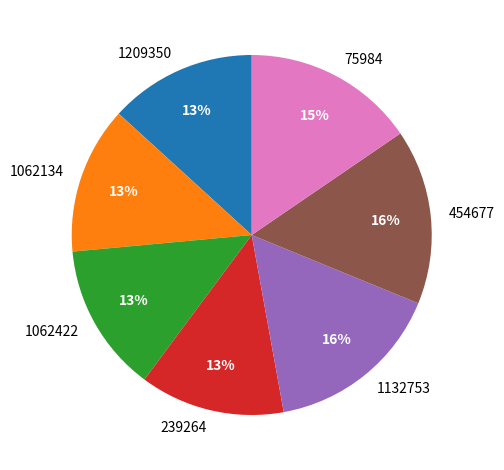

True or false: 1062134 accounts for 6% of the total.

False